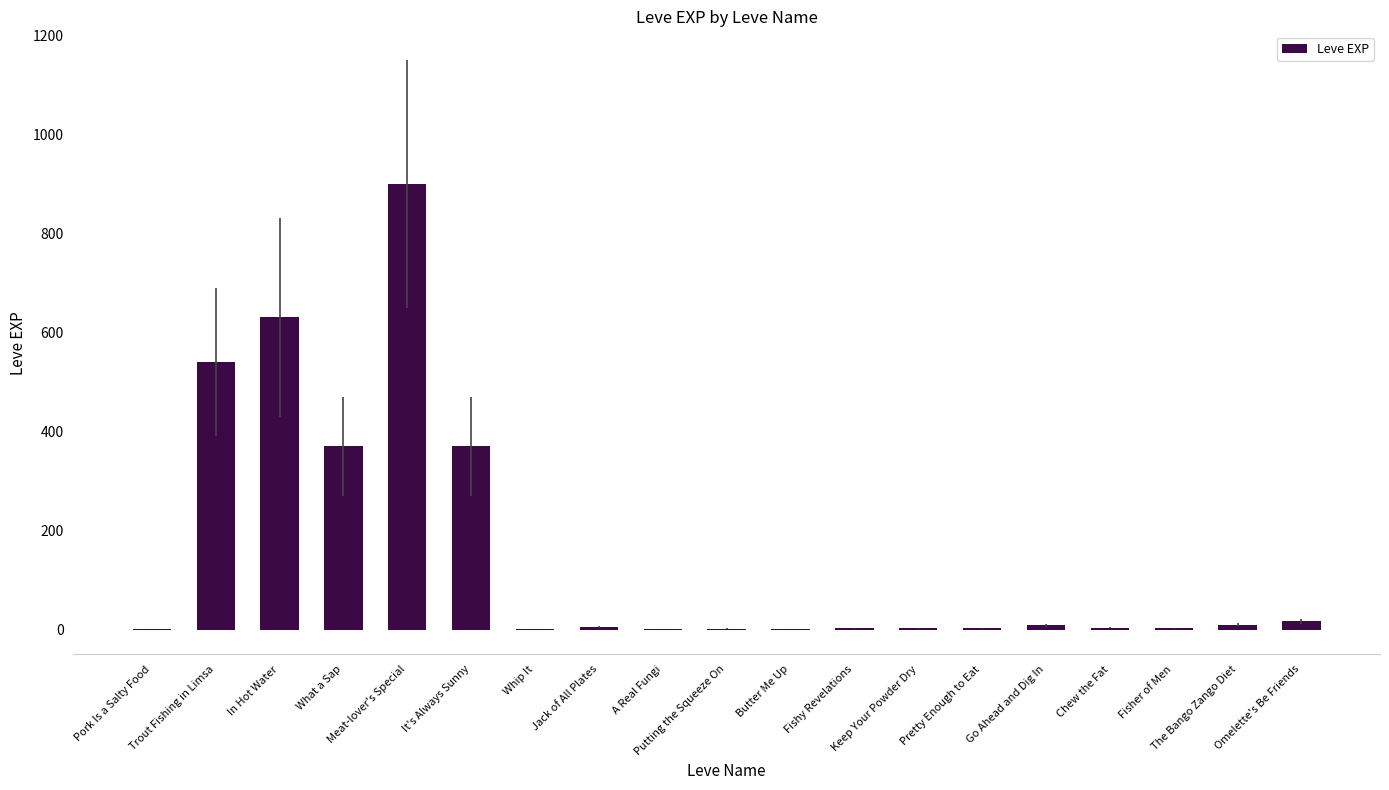

What is the maximum value shown in the chart?

900